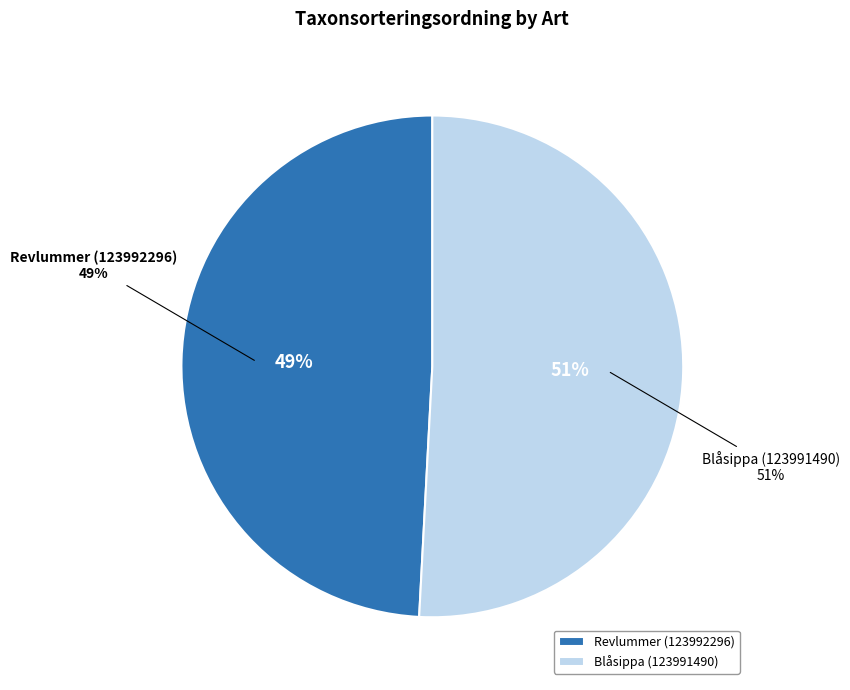

Rank the categories by value from lowest to highest.

Revlummer (123992296), Blåsippa (123991490)